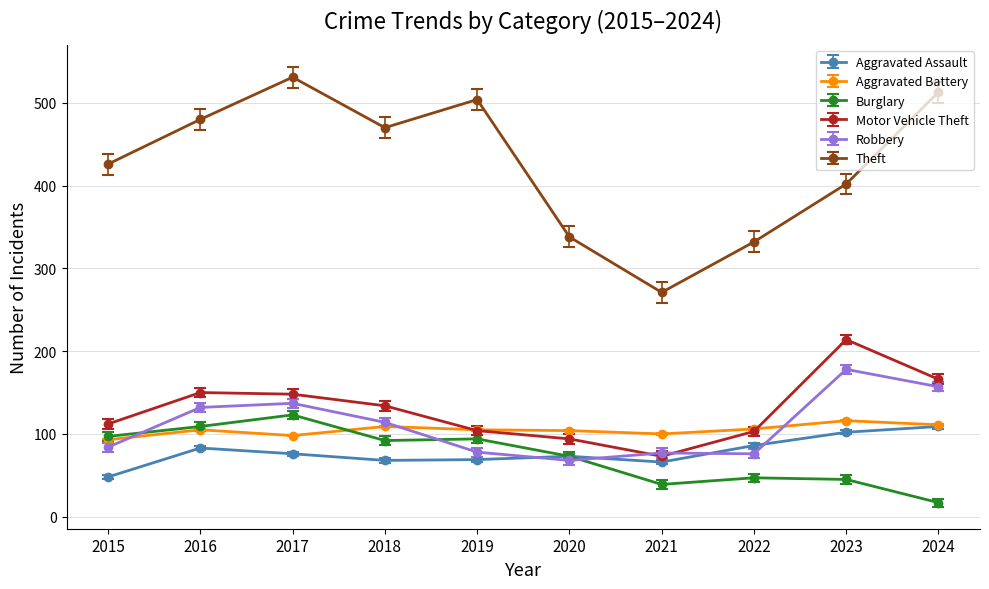

What is the total value across all series at 2017?

1113